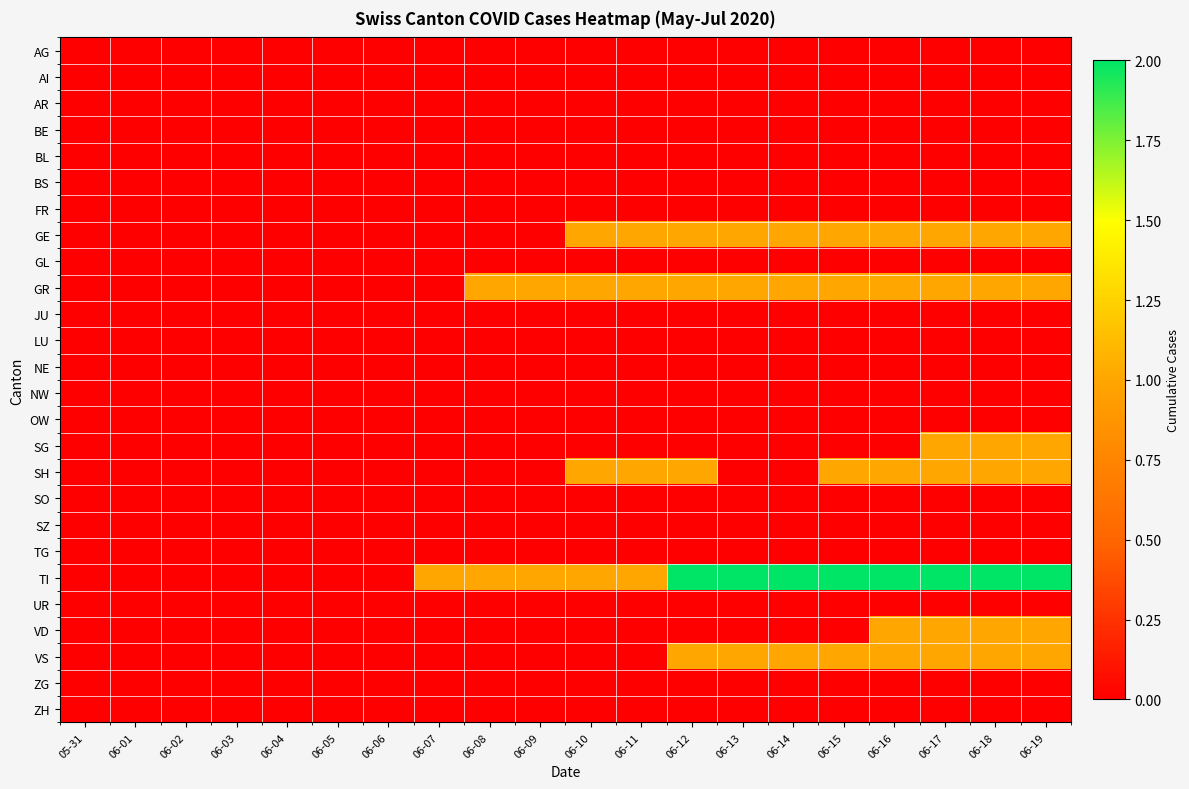

Count the number of categories in the chart.

20